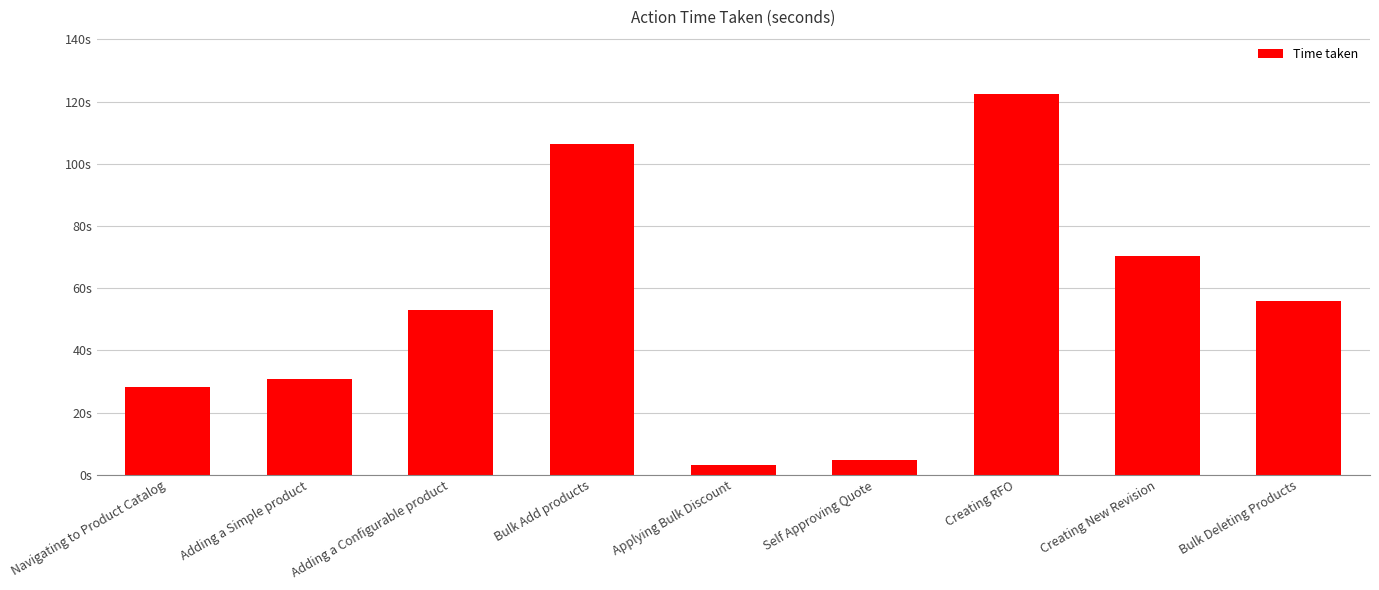

The chart shows a value of 188.3 at Creating RFO. True or false?

False